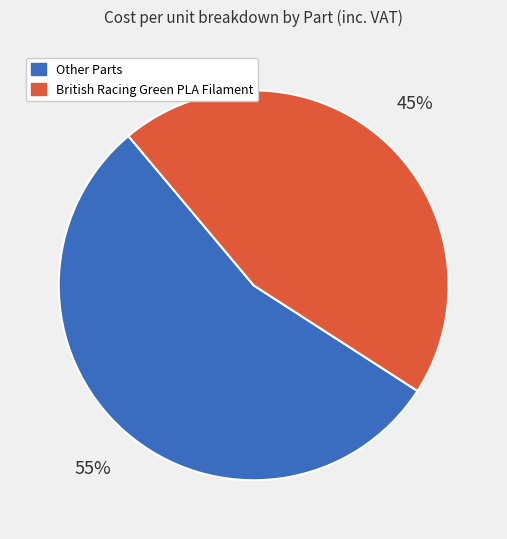

What percentage is the British Racing Green PLA Filament slice, to the nearest percent?

45%